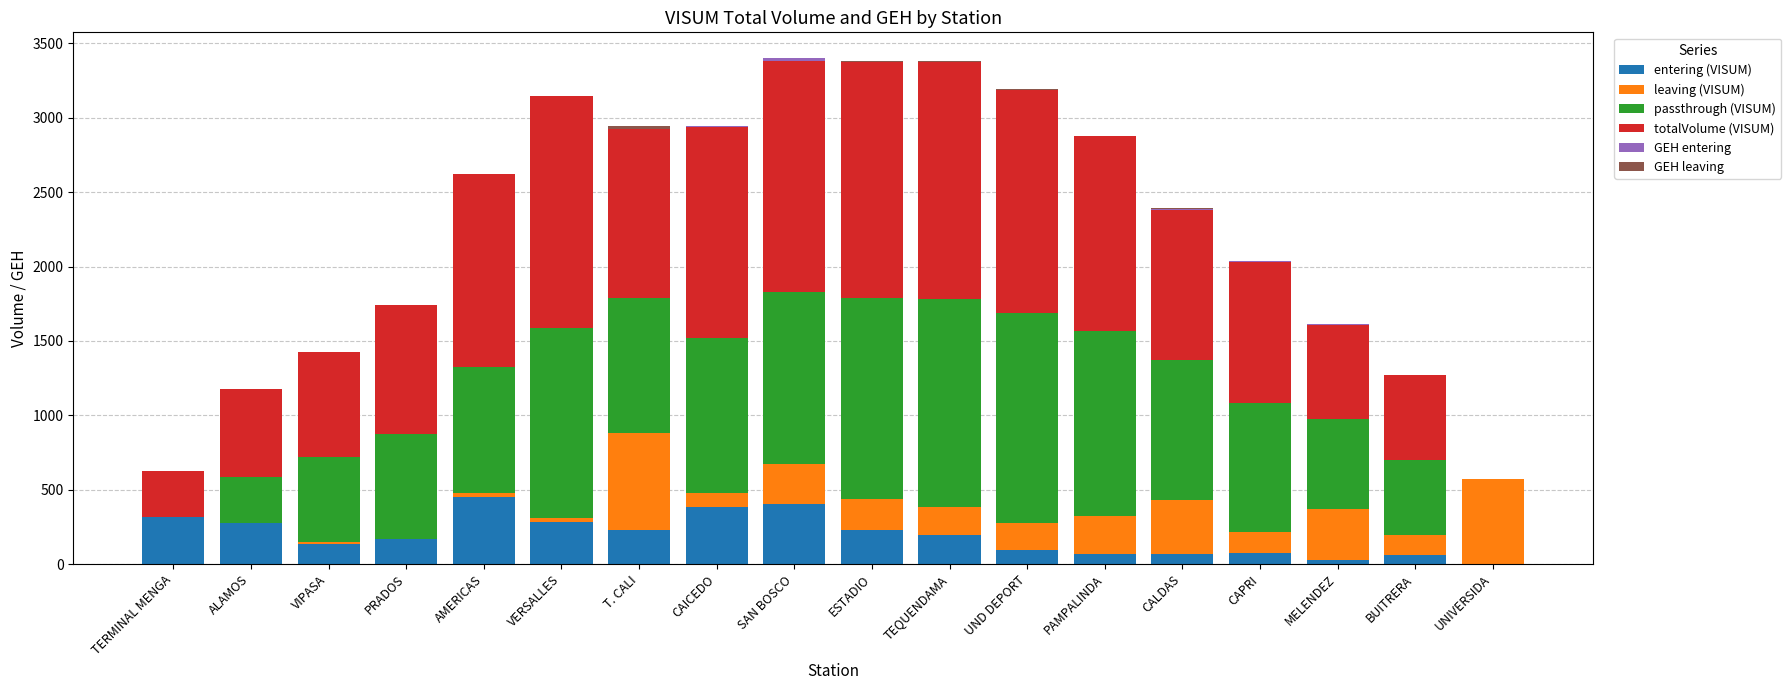

The value of entering (VISUM) at CAICEDO is 185.7. True or false?

False